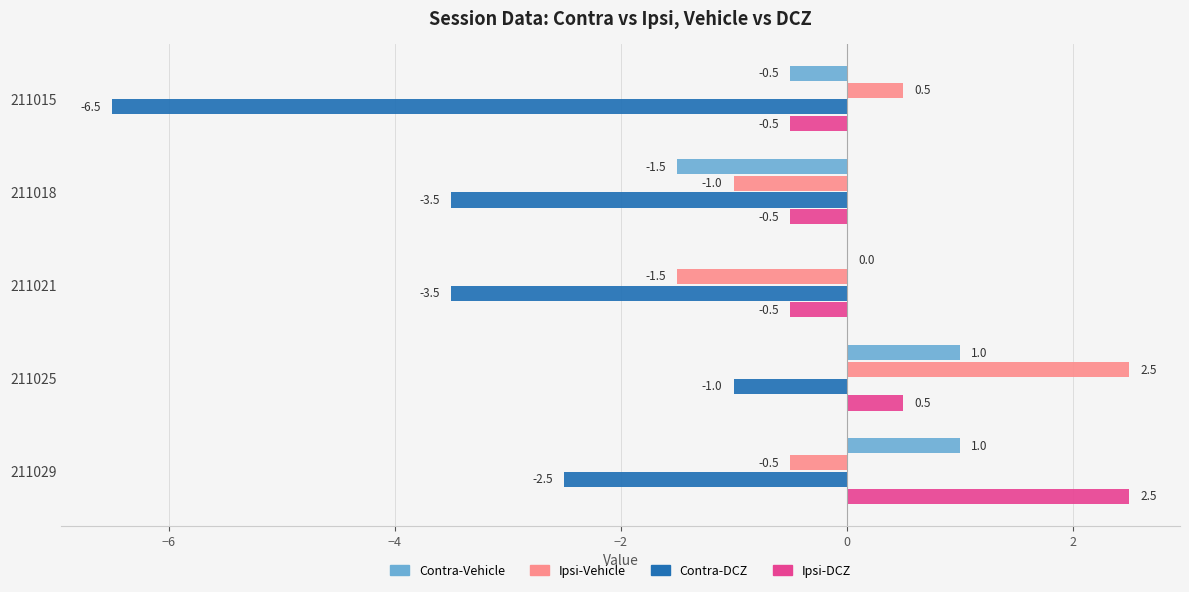

Is it true that Ipsi-DCZ equals 2.5 at 211029?

True